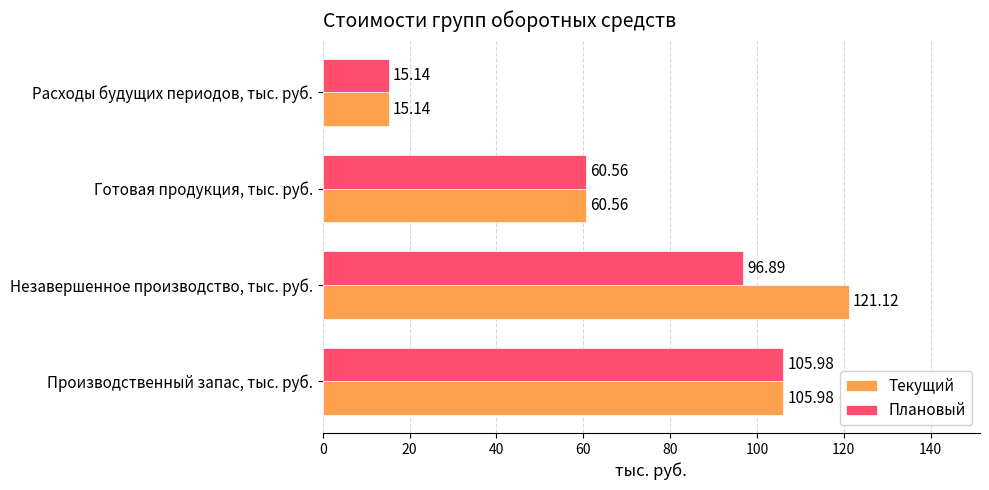

What is the highest value of the Плановый series?

106.0